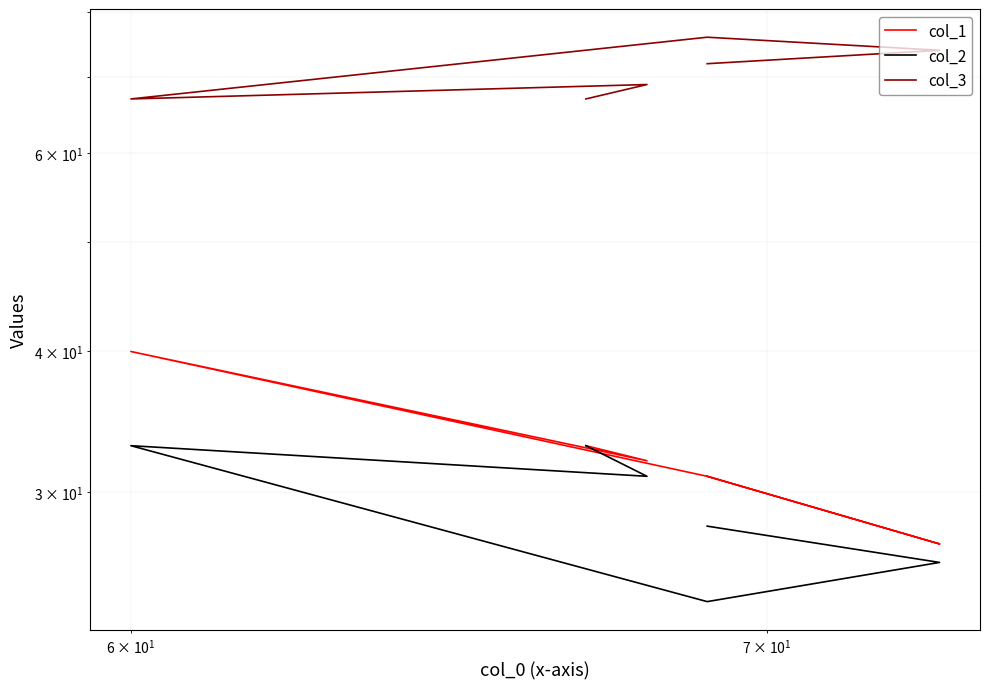

What is the difference between the maximum and minimum values in the col_3 series?

9